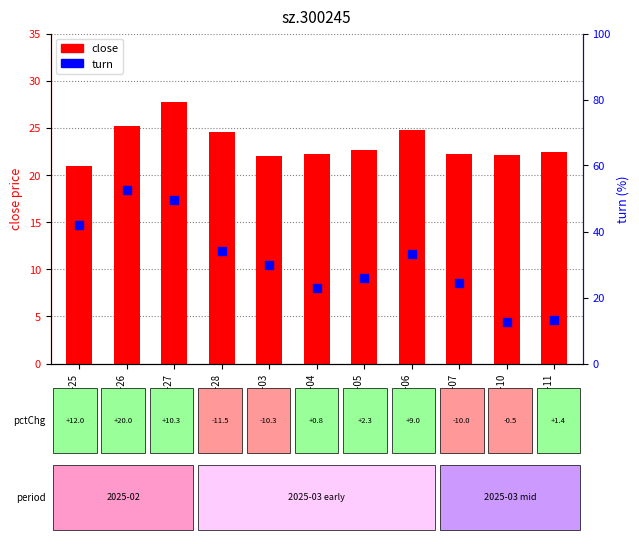

Which series reaches the minimum Y coordinate?

turn